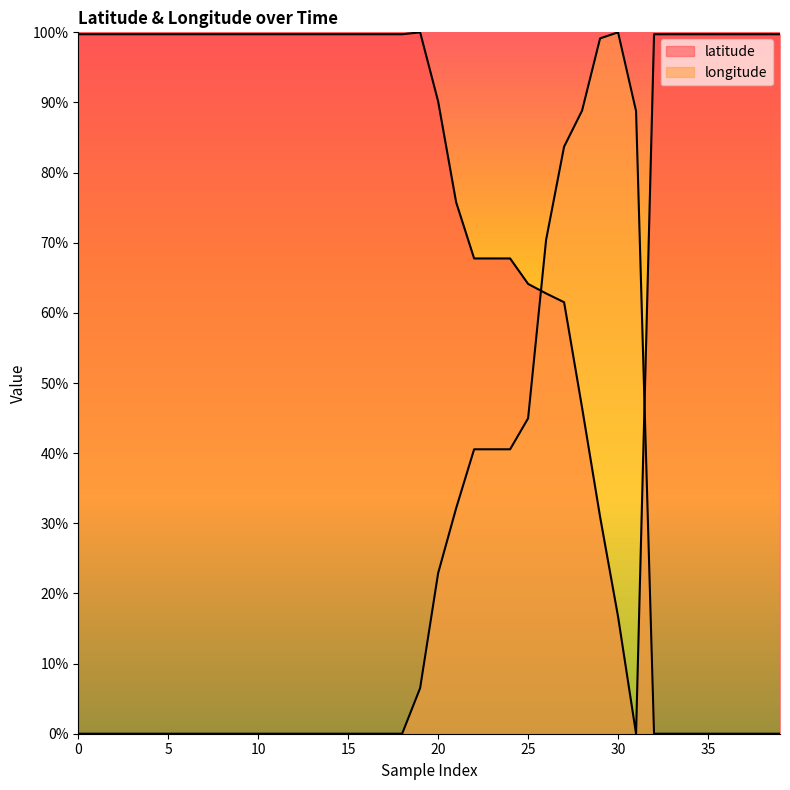

What is the sum of the longitude values at 30 and 35?

100.0